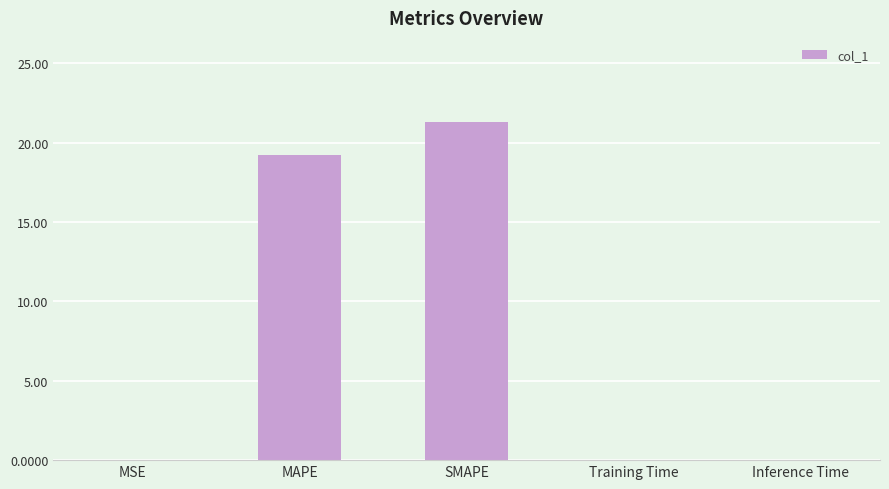

What is the sum of all values?

40.6